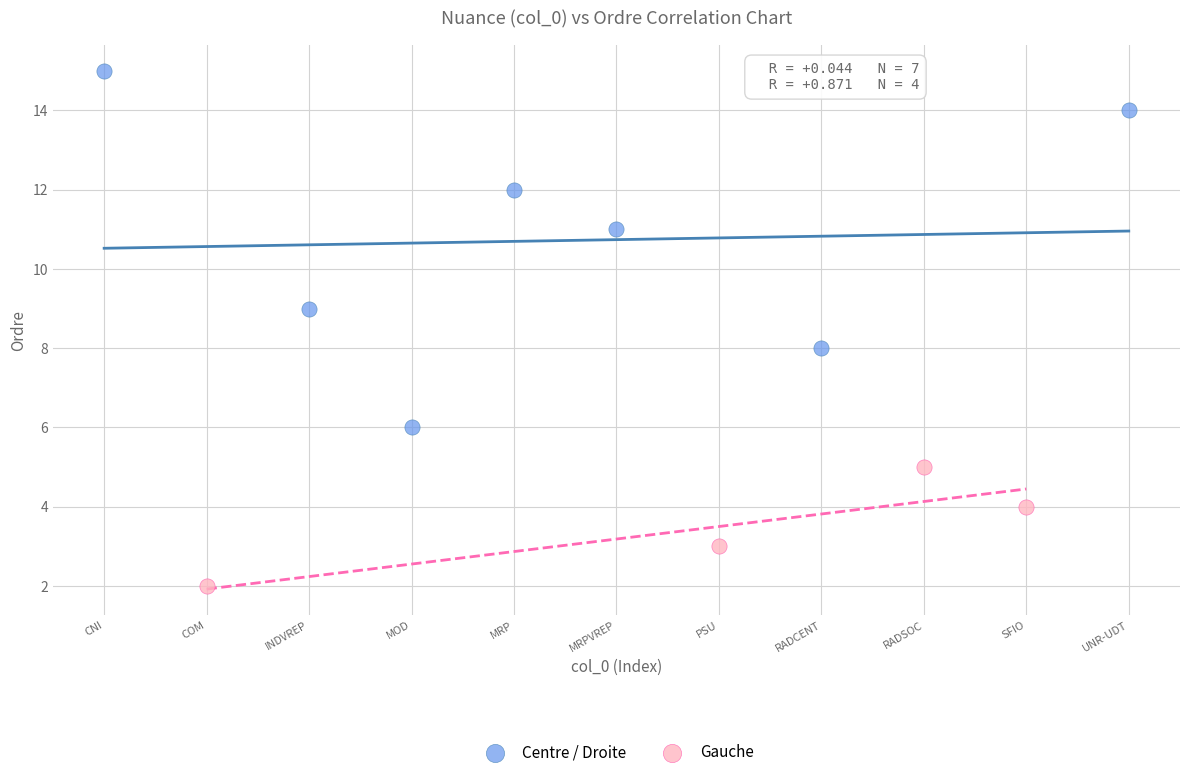

Which series reaches the maximum Y coordinate?

Centre / Droite